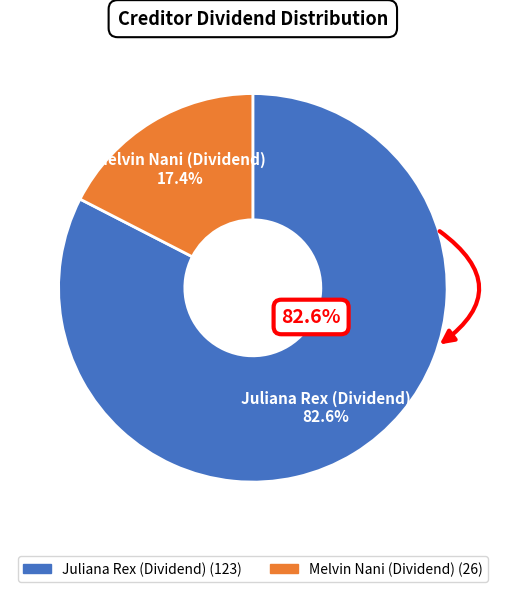

How many slices are in this pie chart?

2